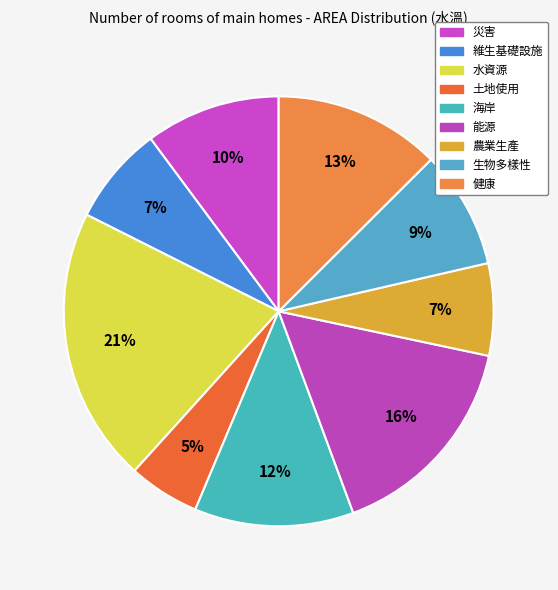

Does any single category account for the majority?

No